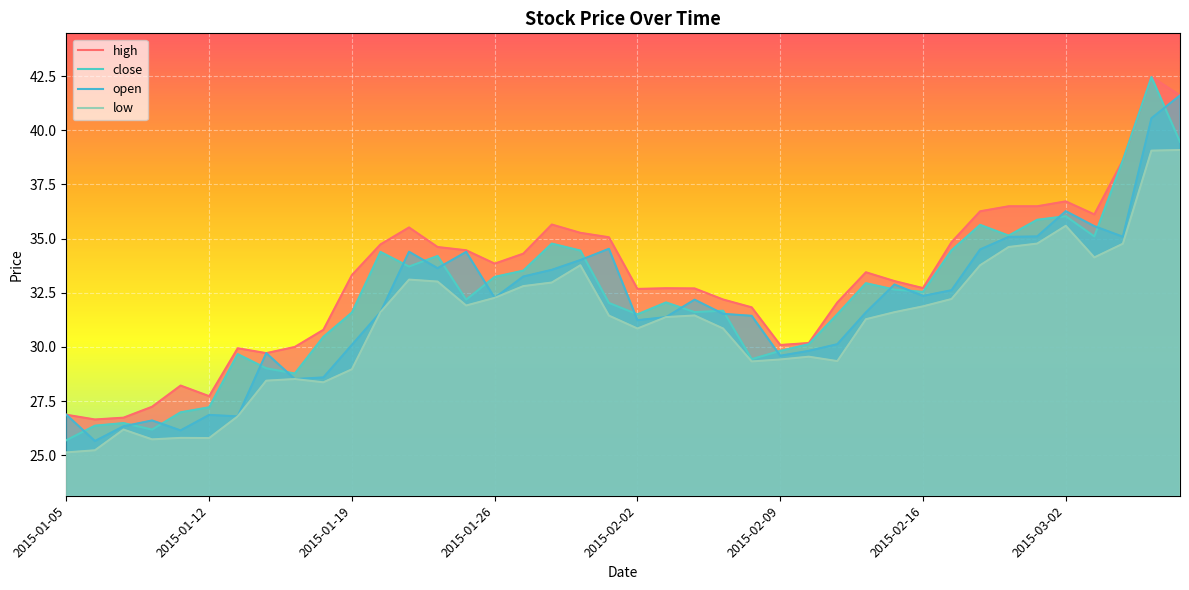

How many lines are shown in the chart?

4